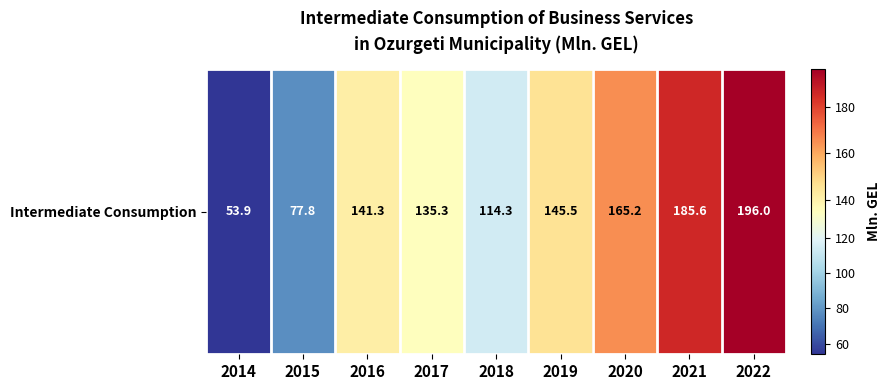

Which category has the lowest value across all series?

2014